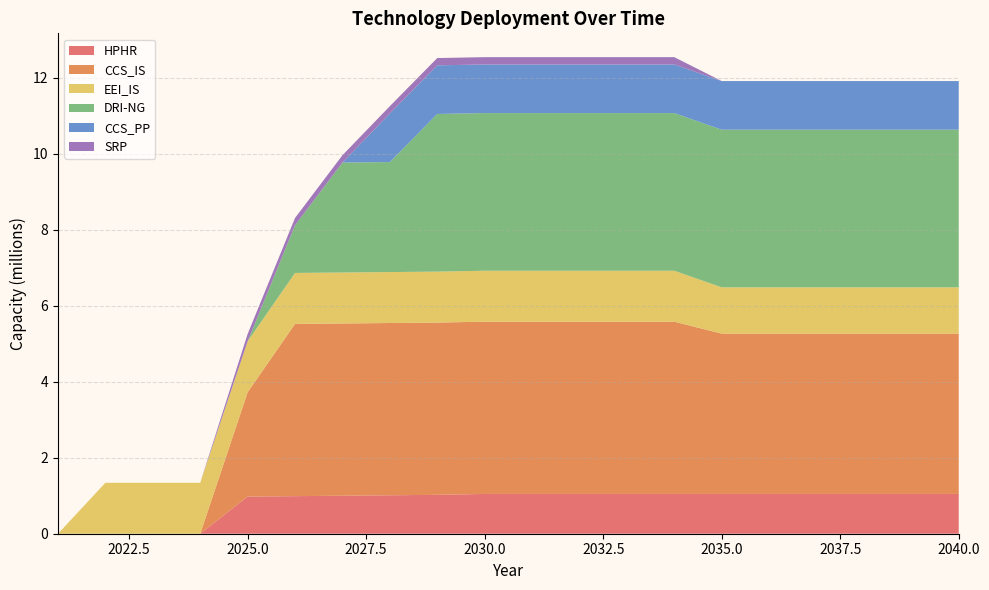

Reading left to right, extract all data points from this chart.

HPHR: 2021=0.0	2022=0.0	2023=0.0	2024=0.0	2025=977407.2	2026=989043.0	2027=1000678.8	2028=1012314.6	2029=1023950.4	2030=1047222.0	2031=1047222.0	2032=1047222.0	2033=1047222.0	2034=1047222.0	2035=1047222.0	2036=1047222.0	2037=1047222.0	2038=1047222.0	2039=1047222.0	2040=1047222.0
CCS_IS: 2021=0.0	2022=0.0	2023=0.0	2024=0.0	2025=2746514.8	2026=4534666.7	2027=4534666.7	2028=4534666.7	2029=4534666.7	2030=4534666.7	2031=4534666.7	2032=4534666.7	2033=4534666.7	2034=4534666.7	2035=4221242.1	2036=4221242.1	2037=4221242.1	2038=4221242.1	2039=4221242.1	2040=4221242.1
EEI_IS: 2021=0.0	2022=1341329.6	2023=1341329.6	2024=1341329.6	2025=1341329.6	2026=1341329.6	2027=1341329.6	2028=1341329.6	2029=1341329.6	2030=1341329.6	2031=1341329.6	2032=1341329.6	2033=1341329.6	2034=1341329.6	2035=1217666.0	2036=1217666.0	2037=1217666.0	2038=1217666.0	2039=1217666.0	2040=1217666.0
DRI-NG: 2021=0.0	2022=0.0	2023=0.0	2024=0.0	2025=0.0	2026=1255386.7	2027=2895026.7	2028=2895026.7	2029=4150413.3	2030=4150413.3	2031=4150413.3	2032=4150413.3	2033=4150413.3	2034=4150413.3	2035=4150413.3	2036=4150413.3	2037=4150413.3	2038=4150413.3	2039=4150413.3	2040=4150413.3
CCS_PP: 2021=0.0	2022=0.0	2023=0.0	2024=0.0	2025=0.0	2026=0.0	2027=0.0	2028=1279938.0	2029=1279938.0	2030=1279938.0	2031=1279938.0	2032=1279938.0	2033=1279938.0	2034=1279938.0	2035=1279938.0	2036=1279938.0	2037=1279938.0	2038=1279938.0	2039=1279938.0	2040=1279938.0
SRP: 2021=0.0	2022=0.0	2023=0.0	2024=0.0	2025=192126.7	2026=192126.7	2027=192126.7	2028=192126.7	2029=192126.7	2030=192126.7	2031=192126.7	2032=192126.7	2033=192126.7	2034=192126.7	2035=0.0	2036=0.0	2037=0.0	2038=0.0	2039=0.0	2040=0.0